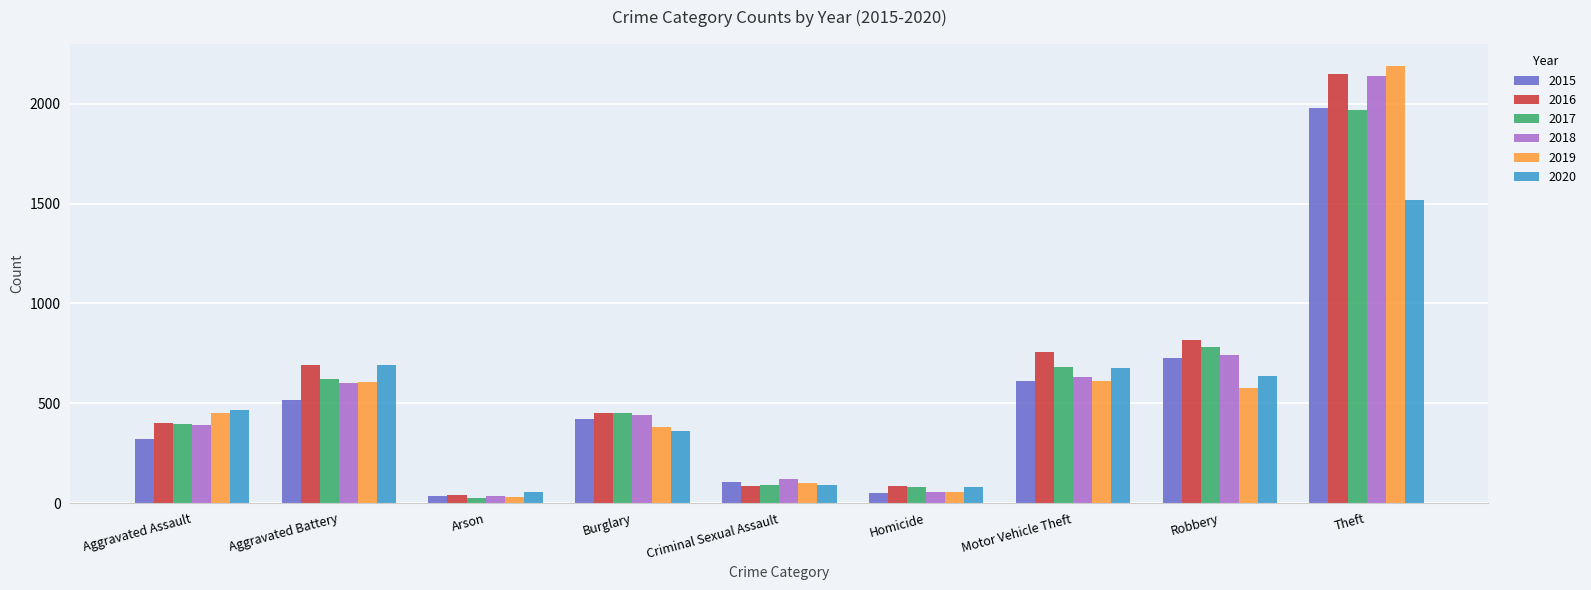

What is the difference between the maximum and minimum values in the 2019 series?

2158